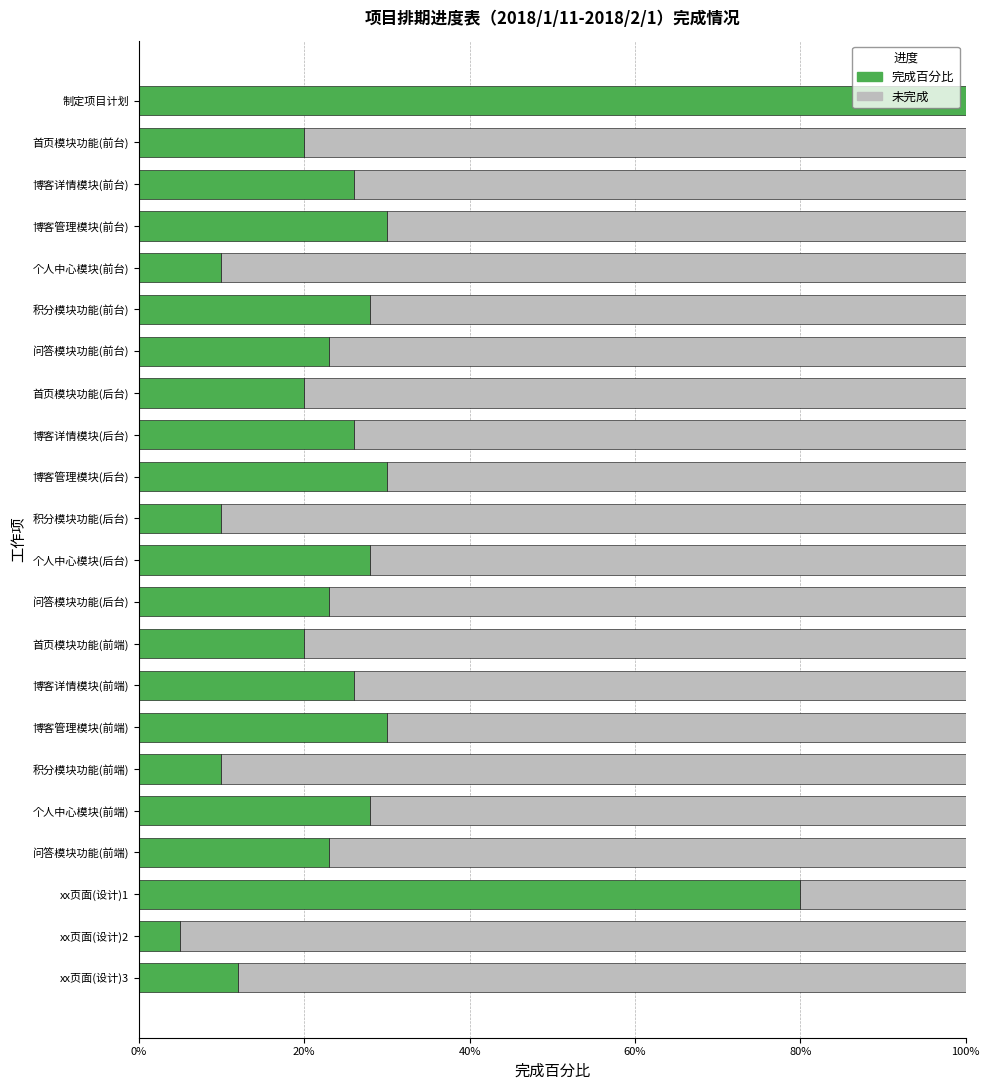

What are all the series names shown in the legend?

完成百分比, 未完成